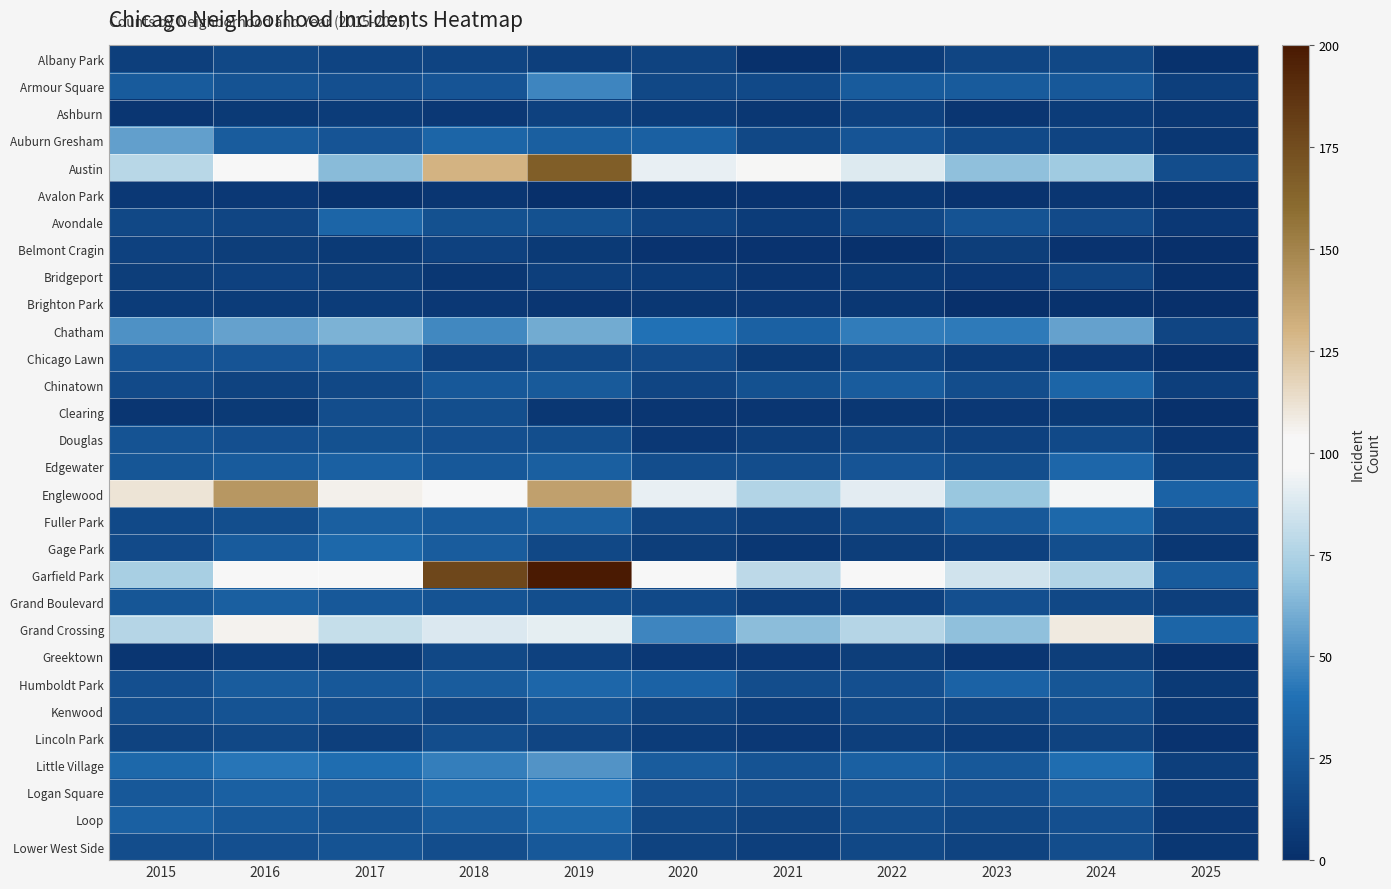

Reading left to right, extract all data points from this chart.

Albany Park: 2015=10	2016=15	2017=13	2018=13	2019=10	2020=12	2021=1	2022=8	2023=14	2024=15	2025=2
Armour Square: 2015=27	2016=22	2017=20	2018=23	2019=47	2020=15	2021=16	2022=27	2023=27	2024=25	2025=10
Ashburn: 2015=4	2016=7	2017=8	2018=6	2019=11	2020=8	2021=5	2022=11	2023=4	2024=8	2025=5
Auburn Gresham: 2015=56	2016=28	2017=23	2018=33	2019=29	2020=30	2021=15	2022=23	2023=16	2024=13	2025=5
Austin: 2015=78	2016=99	2017=65	2018=130	2019=167	2020=92	2021=104	2022=89	2023=67	2024=71	2025=18
Avalon Park: 2015=6	2016=6	2017=2	2018=4	2019=0	2020=2	2021=3	2022=5	2023=3	2024=4	2025=1
Avondale: 2015=15	2016=14	2017=33	2018=21	2019=21	2020=13	2021=8	2022=15	2023=22	2024=17	2025=6
Belmont Cragin: 2015=11	2016=9	2017=7	2018=11	2019=7	2020=3	2021=3	2022=1	2023=9	2024=3	2025=0
Bridgeport: 2015=9	2016=11	2017=9	2018=5	2019=10	2020=8	2021=4	2022=7	2023=6	2024=14	2025=1
Brighton Park: 2015=8	2016=8	2017=8	2018=6	2019=4	2020=5	2021=6	2022=5	2023=0	2024=2	2025=0
Chatham: 2015=51	2016=57	2017=62	2018=48	2019=60	2020=40	2021=31	2022=44	2023=43	2024=57	2025=14
Chicago Lawn: 2015=23	2016=23	2017=25	2018=11	2019=15	2020=17	2021=7	2022=13	2023=8	2024=6	2025=1
Chinatown: 2015=17	2016=12	2017=15	2018=25	2019=26	2020=14	2021=21	2022=28	2023=18	2024=33	2025=10
Clearing: 2015=4	2016=7	2017=18	2018=19	2019=5	2020=4	2021=4	2022=5	2023=6	2024=7	2025=1
Douglas: 2015=22	2016=20	2017=21	2018=20	2019=19	2020=6	2021=10	2022=14	2023=11	2024=16	2025=4
Edgewater: 2015=24	2016=27	2017=30	2018=25	2019=29	2020=18	2021=18	2022=23	2023=19	2024=34	2025=10
Englewood: 2015=111	2016=142	2017=107	2018=98	2019=138	2020=92	2021=76	2022=90	2023=69	2024=95	2025=32
Fuller Park: 2015=16	2016=19	2017=29	2018=27	2019=29	2020=14	2021=10	2022=15	2023=25	2024=35	2025=11
Gage Park: 2015=17	2016=27	2017=35	2018=28	2019=15	2020=9	2021=5	2022=9	2023=11	2024=19	2025=5
Garfield Park: 2015=73	2016=103	2017=101	2018=178	2019=204	2020=100	2021=79	2022=98	2023=85	2024=76	2025=27
Grand Boulevard: 2015=24	2016=29	2017=25	2018=22	2019=19	2020=16	2021=10	2022=11	2023=20	2024=15	2025=10
Grand Crossing: 2015=77	2016=106	2017=82	2018=88	2019=91	2020=47	2021=66	2022=77	2023=67	2024=109	2025=33
Greektown: 2015=4	2016=8	2017=7	2018=15	2019=11	2020=6	2021=6	2022=9	2023=4	2024=9	2025=1
Humboldt Park: 2015=20	2016=28	2017=25	2018=28	2019=34	2020=32	2021=18	2022=20	2023=32	2024=24	2025=7
Kenwood: 2015=18	2016=22	2017=18	2018=14	2019=22	2020=12	2021=8	2022=15	2023=12	2024=18	2025=5
Lincoln Park: 2015=12	2016=15	2017=10	2018=18	2019=14	2020=8	2021=6	2022=10	2023=8	2024=12	2025=3
Little Village: 2015=35	2016=42	2017=38	2018=45	2019=52	2020=28	2021=22	2022=30	2023=25	2024=38	2025=10
Logan Square: 2015=25	2016=30	2017=28	2018=35	2019=40	2020=20	2021=18	2022=22	2023=20	2024=28	2025=8
Loop: 2015=30	2016=25	2017=22	2018=28	2019=35	2020=15	2021=12	2022=18	2023=15	2024=20	2025=6
Lower West Side: 2015=18	2016=20	2017=22	2018=18	2019=25	2020=12	2021=10	2022=15	2023=12	2024=18	2025=5